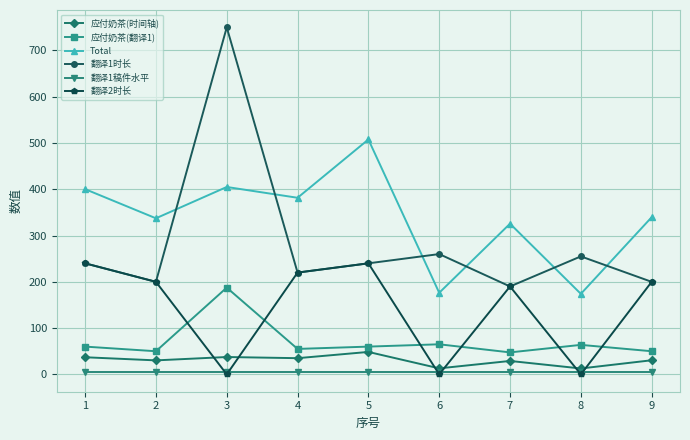

How many interior local valleys does the 应付奶茶(翻译1) series have?

3